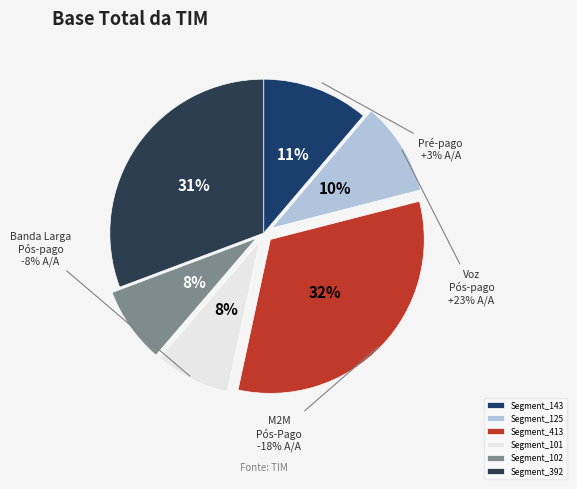

To the nearest percent, what is the difference between the 413 and 102 slice percentages?

24%